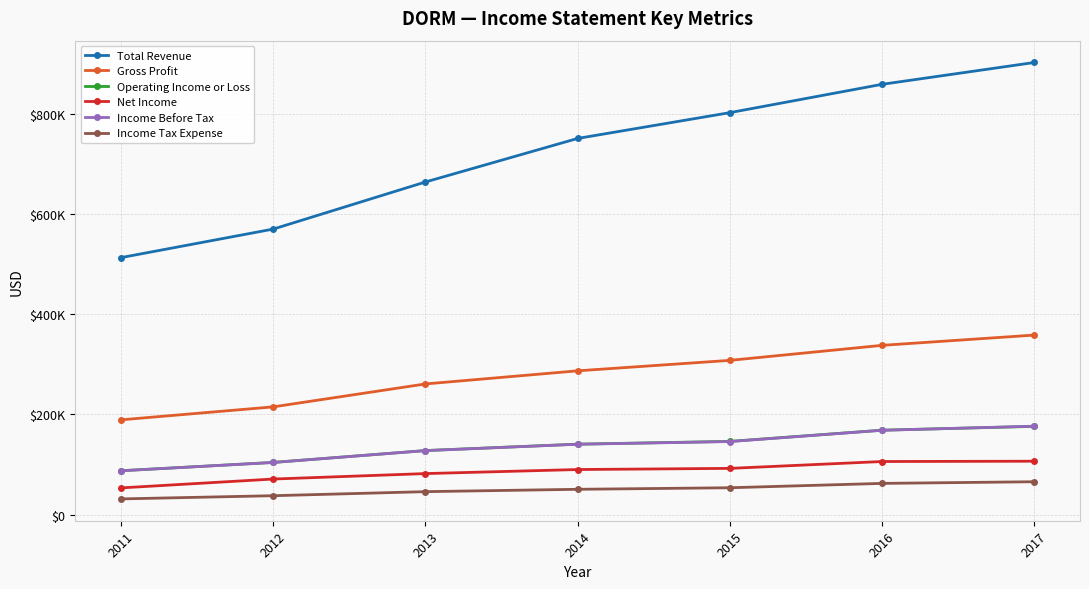

What are all the series names shown in the legend?

Total Revenue, Gross Profit, Operating Income or Loss, Net Income, Income Before Tax, Income Tax Expense